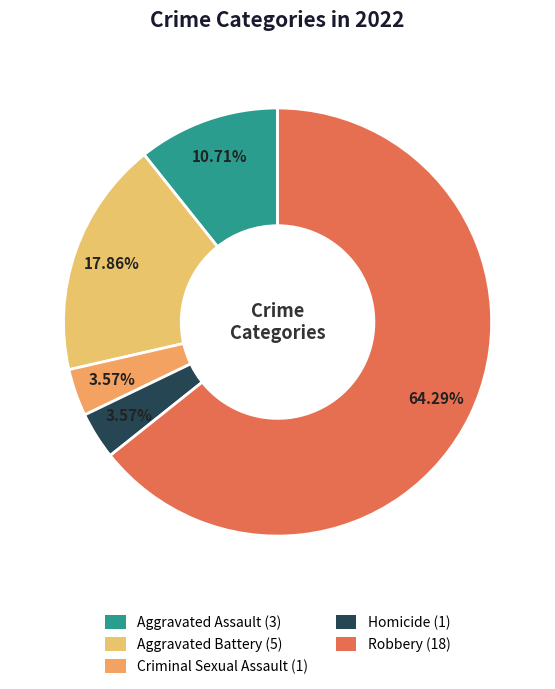

Which has a higher value, Aggravated Assault or Robbery?

Robbery